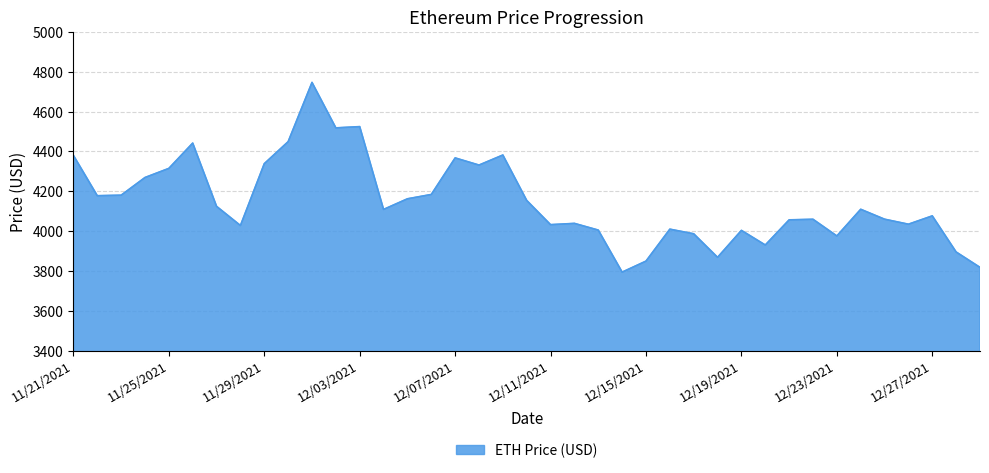

Does the chart display data point markers on the line(s)?

No